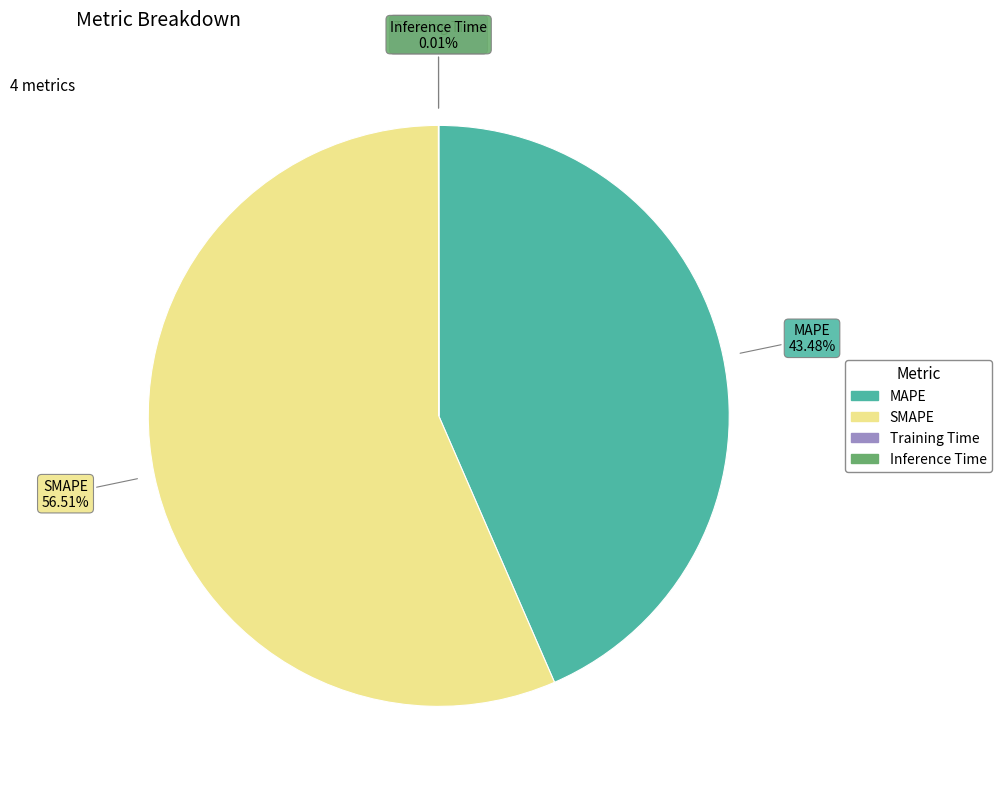

Is SMAPE the majority of the pie?

Yes